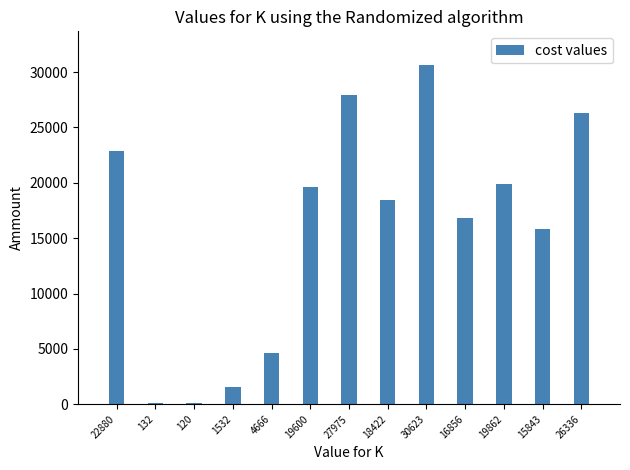

What is the difference between the values at 16856 and 19600?

2744